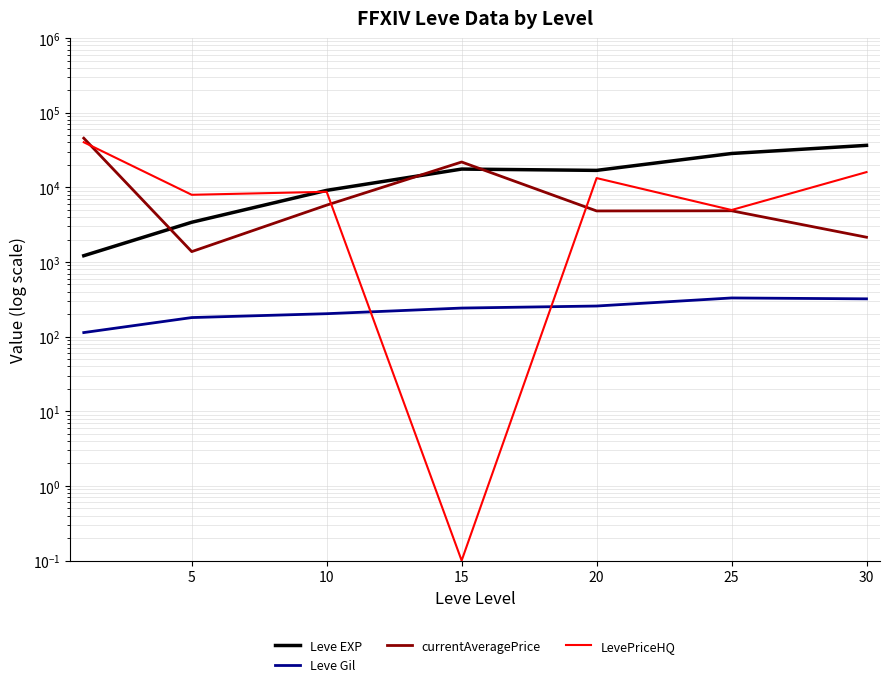

Where is Leve Gil nearest to the value 221?

10